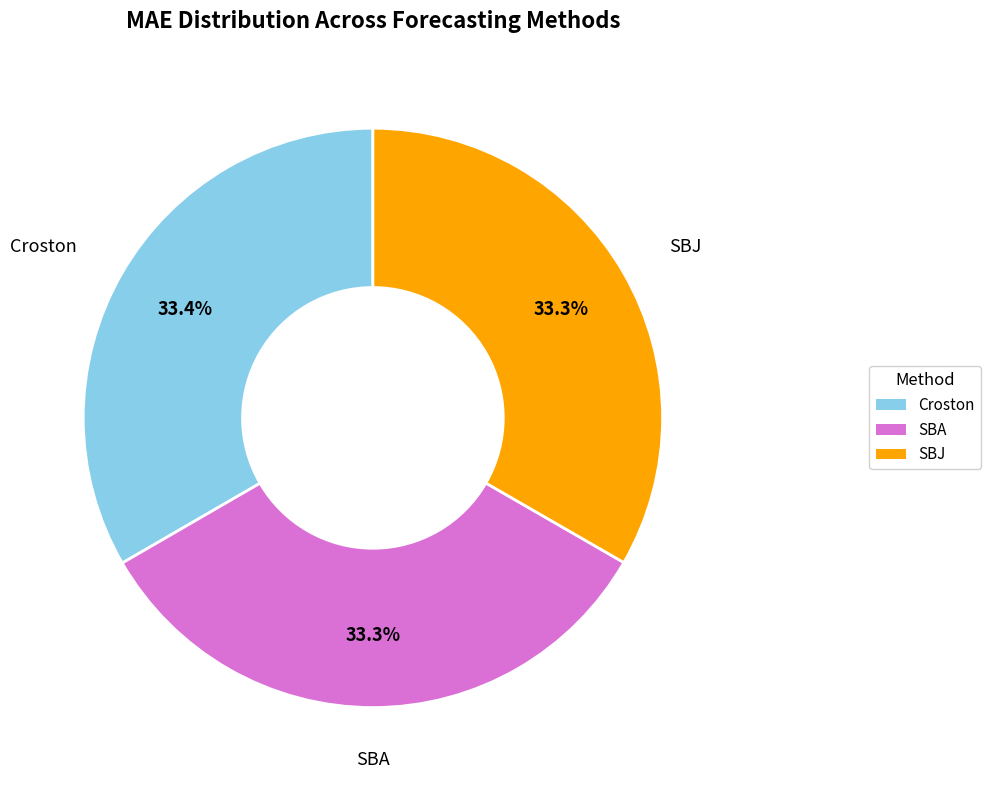

Combined, do SBJ and Croston account for over 50%?

Yes